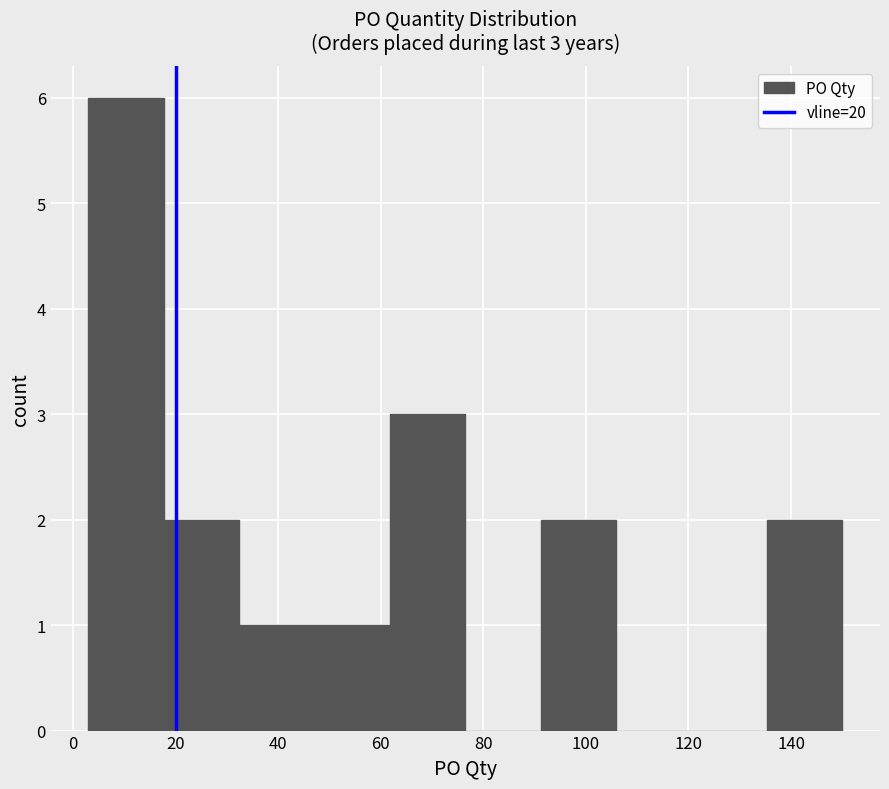

Over which range of the x-axis is the bar tallest?

4 to 18